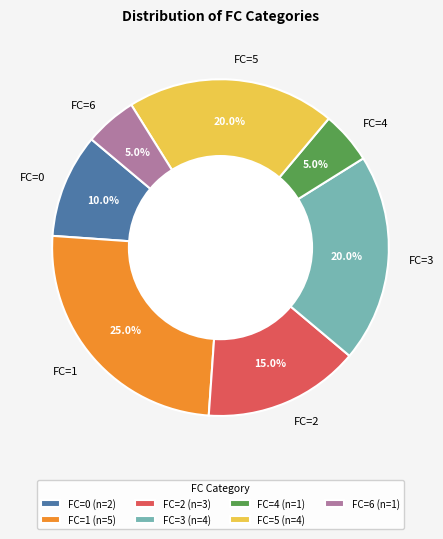

Is the sum of FC=4 and FC=0 greater than half?

No